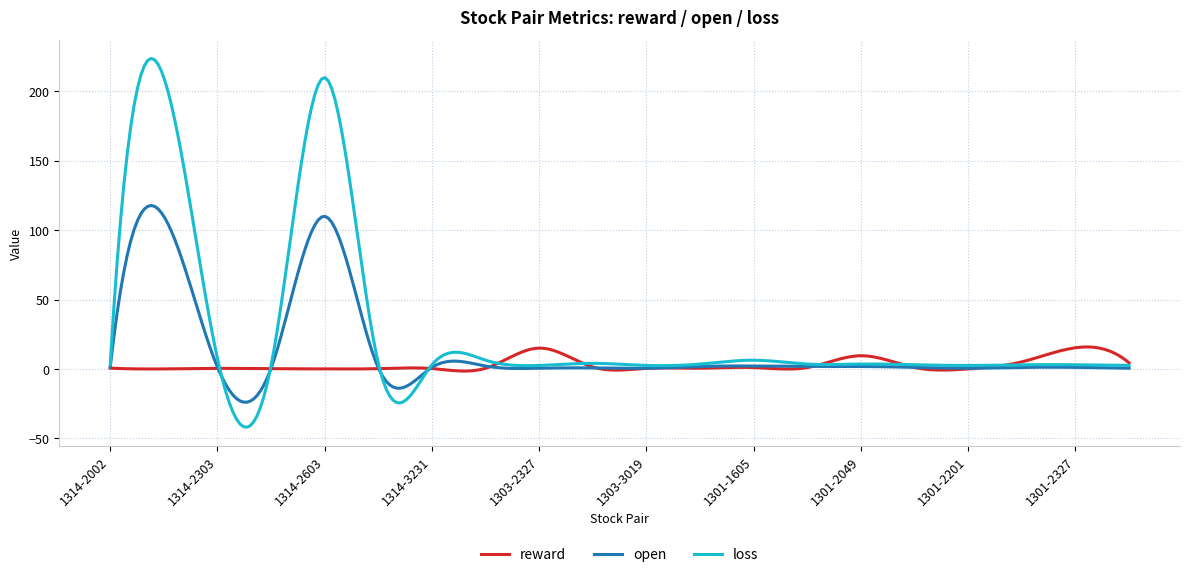

How many lines are shown in the chart?

3